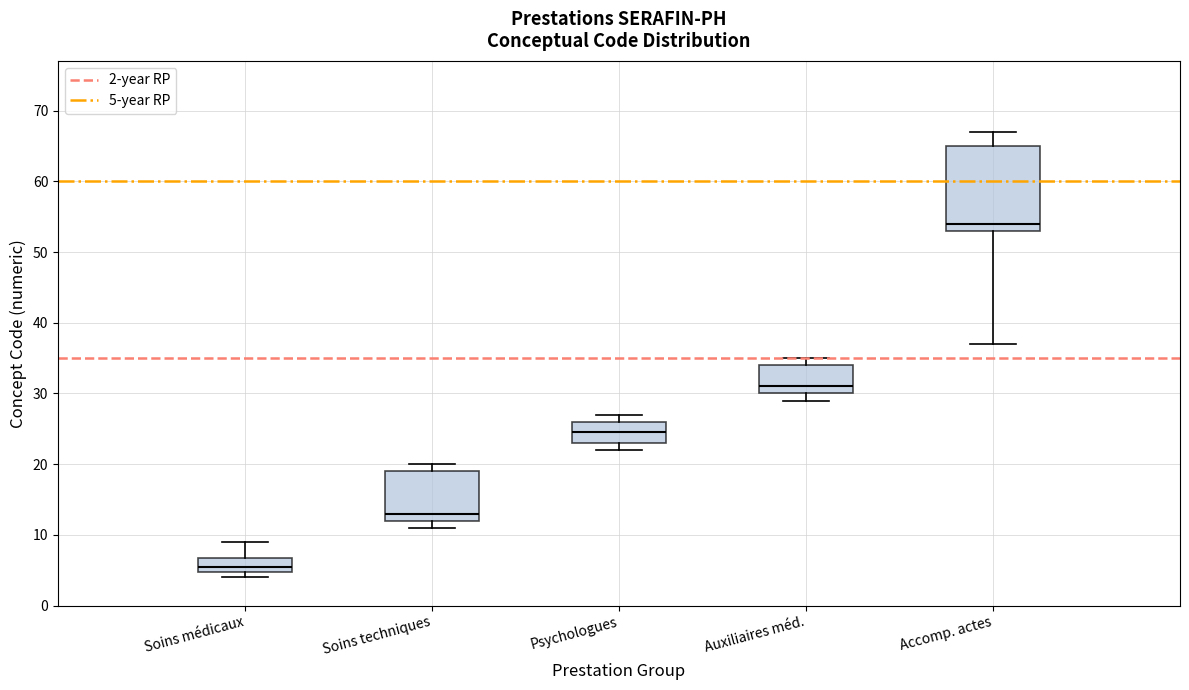

Comparing the boxes themselves (not the whiskers), which one is the tallest?

Accomp. actes